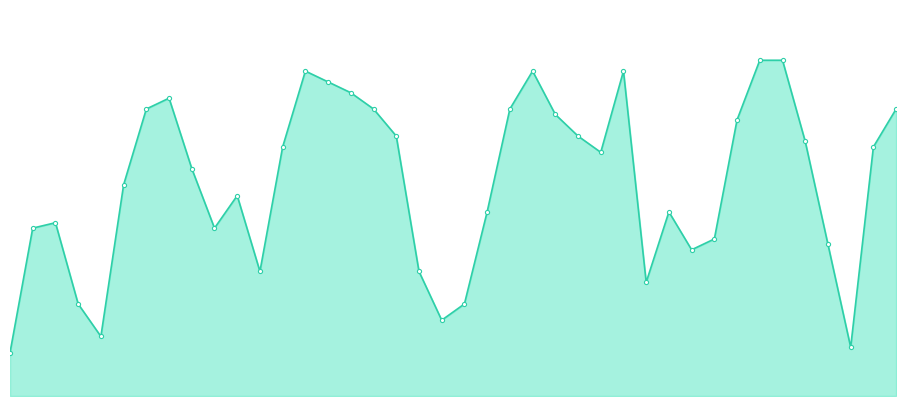

At which category does the data reach its first local valley?

4